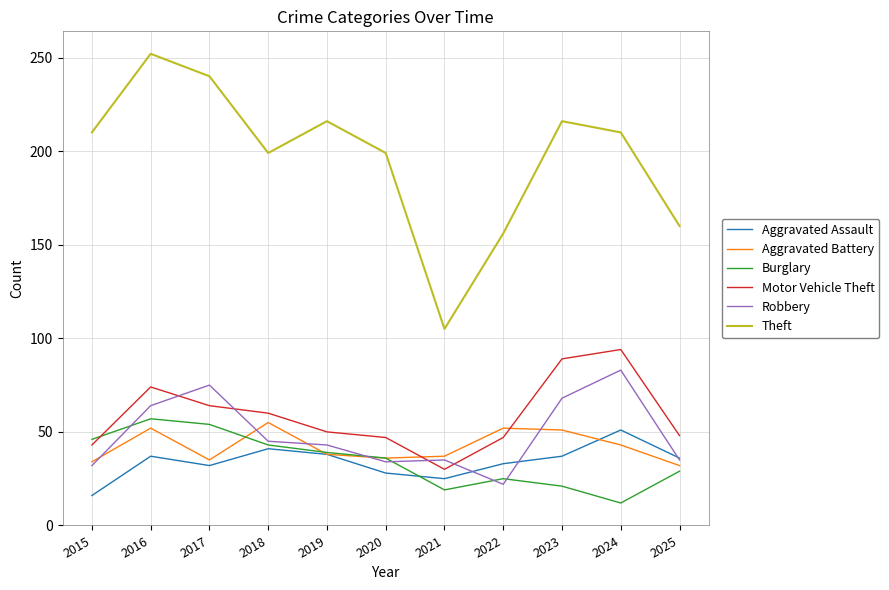

What is the difference between the highest and lowest values at 2016?

215